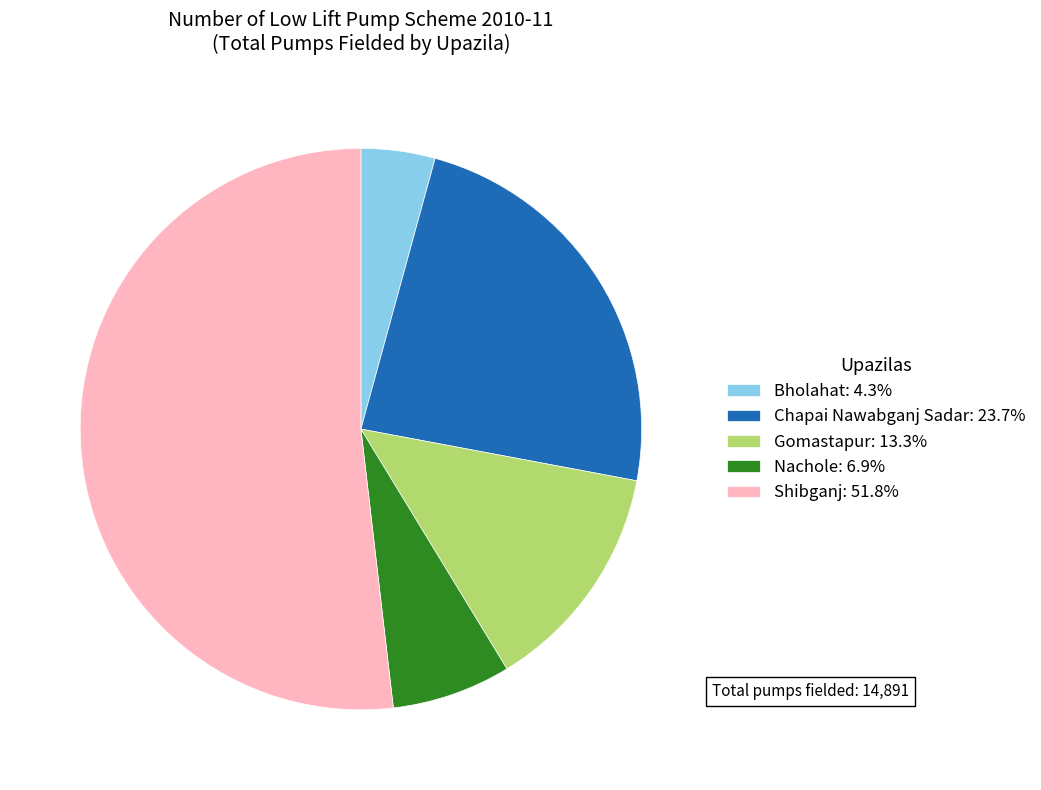

Approximately how many times larger is the value at Shibganj: 51.8% compared to Bholahat: 4.3%?

12.2